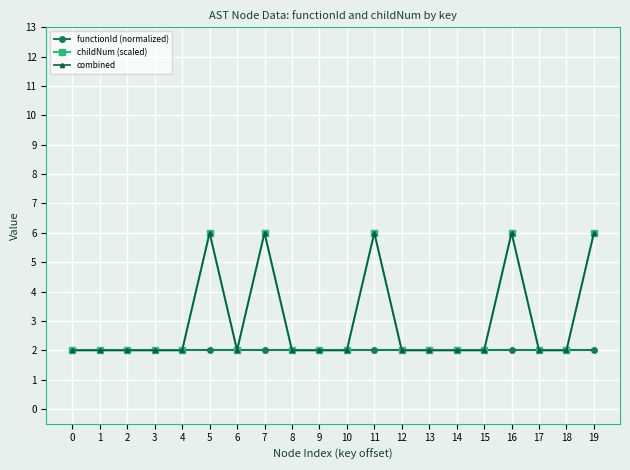

How many lines are shown in the chart?

3